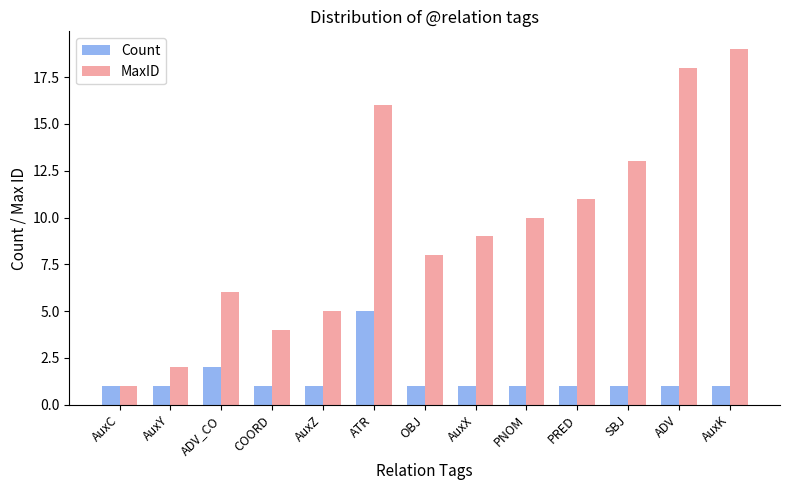

Which series has the largest range (max minus min)?

MaxID